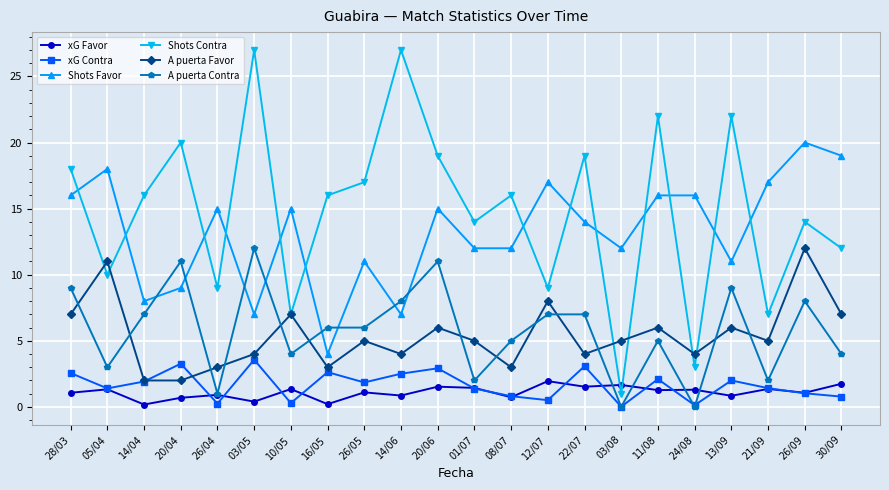

What is the sum of the A puerta Favor values at 13/09 and 03/08?

11.0